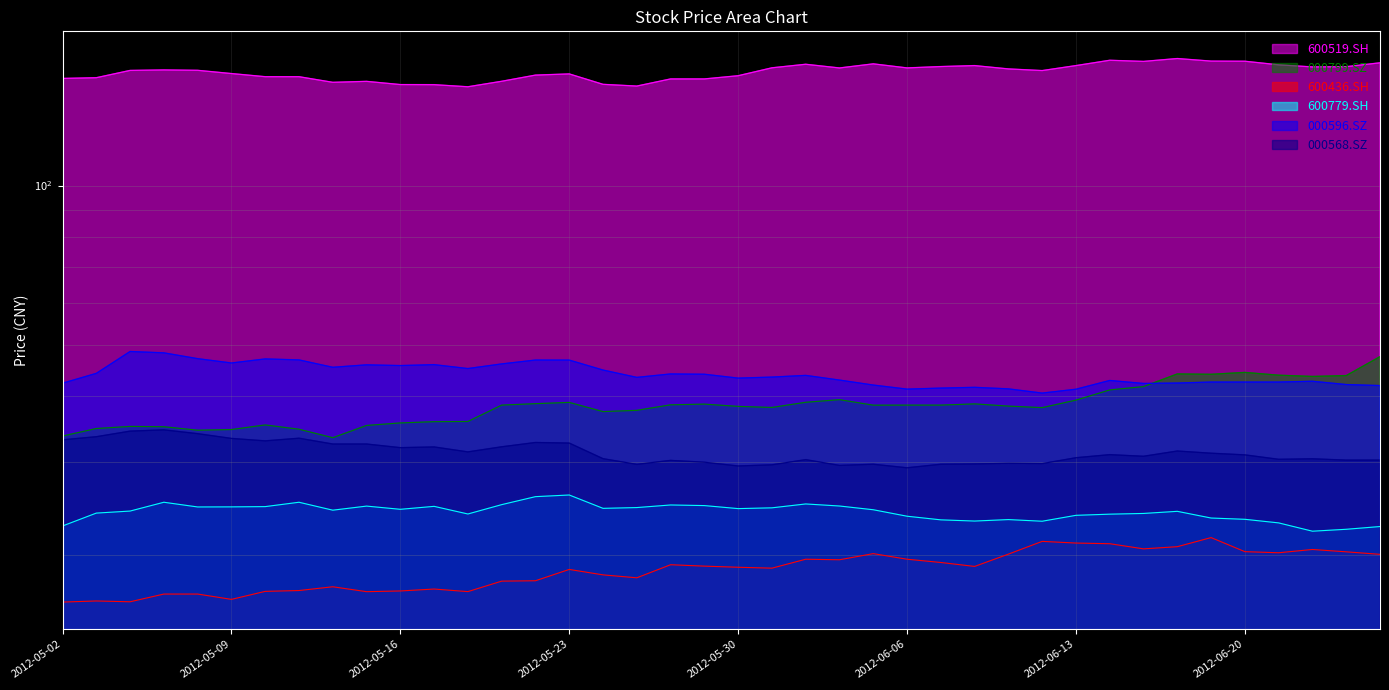

Which series has the largest total across all categories?

600519.SH